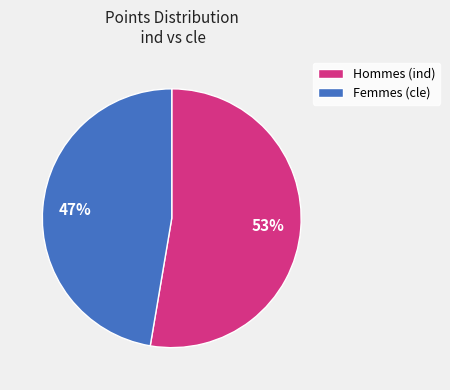

Is there any slice that represents more than half of the pie?

Yes